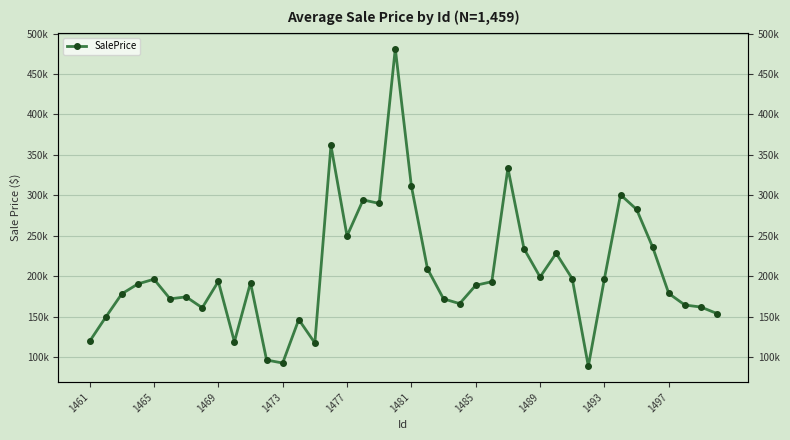

Is this an area chart (filled region under the line)?

No